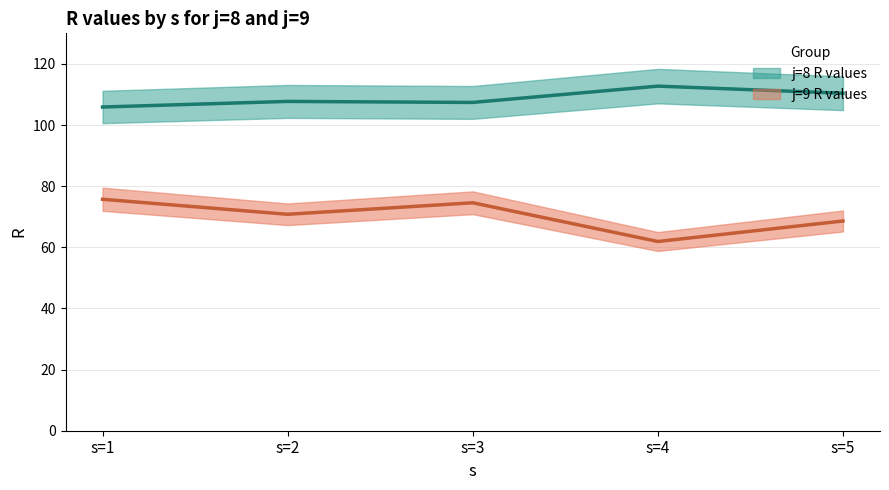

How many values in the j=9 R values series exceed 70?

3